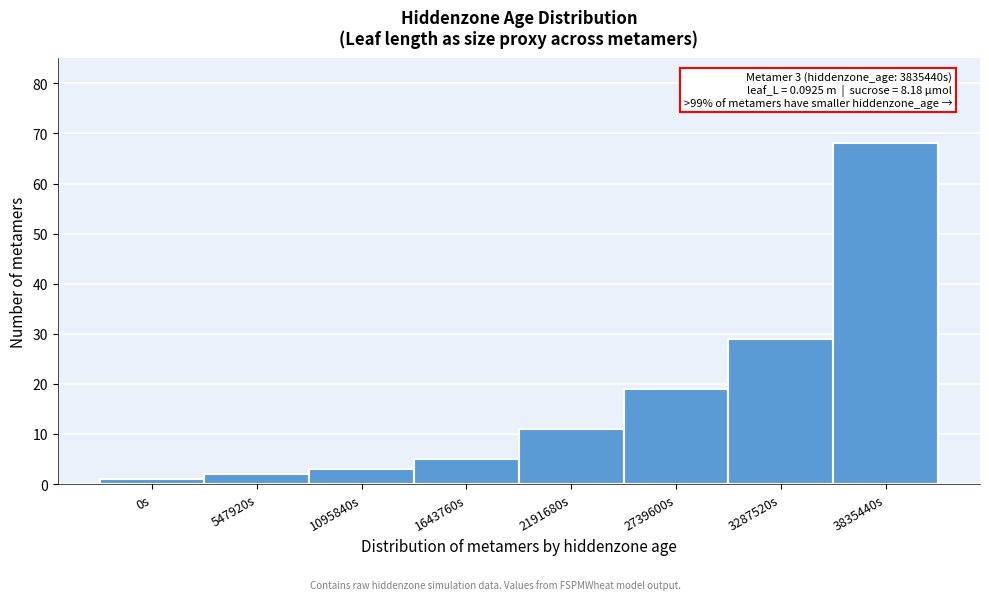

Reading left to right, extract all data points from this chart.

0s=1	547920s=2	1095840s=3	1643760s=5	2191680s=11	2739600s=19	3287520s=29	3835440s=68